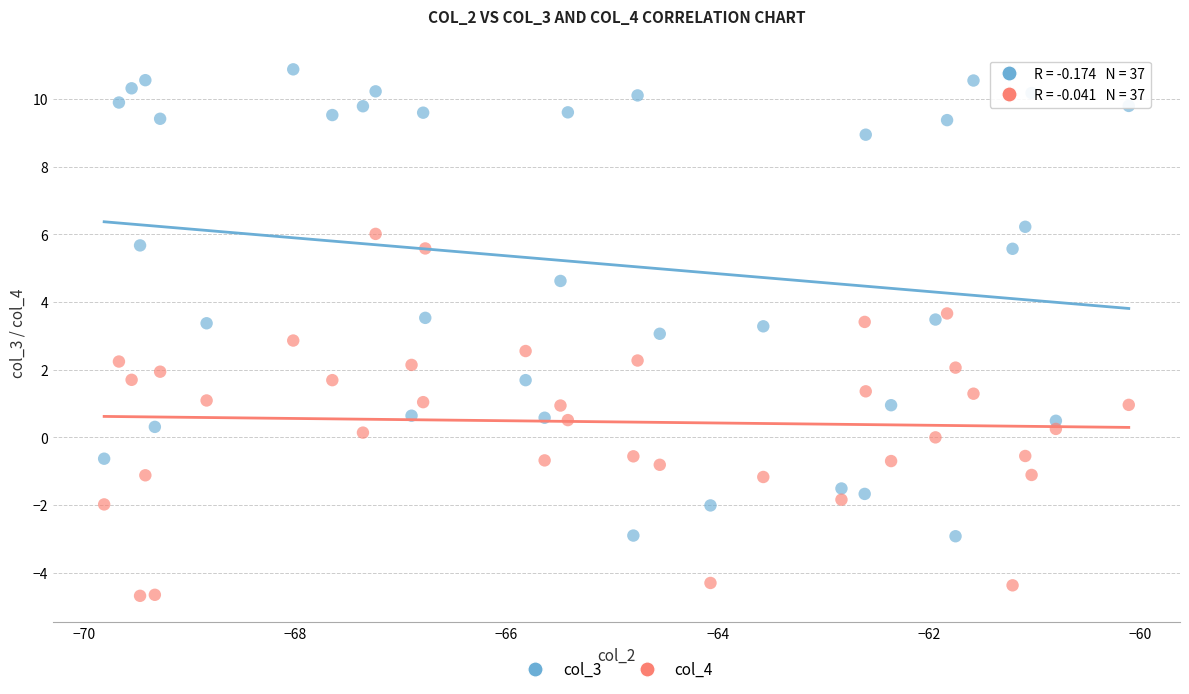

Which series reaches the maximum Y coordinate?

col_3